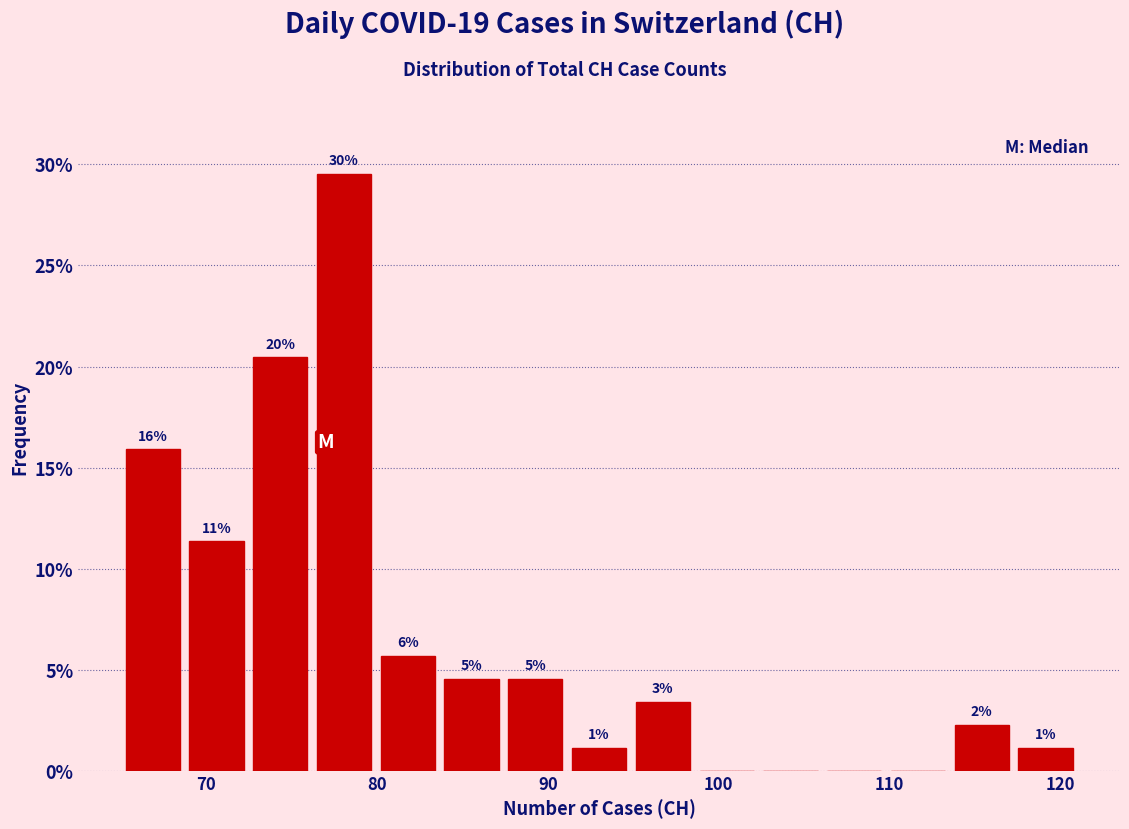

Around what value on the x-axis is the tallest bar? Give the approximate position of its centre, as read against the axis.

78